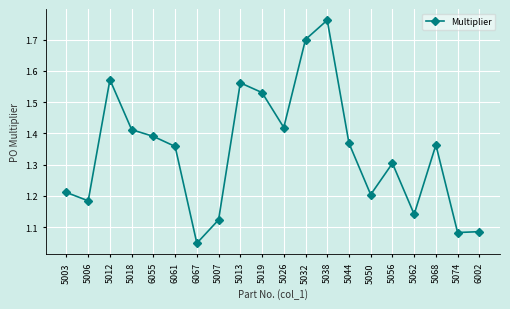

At which category does the data reach its first local valley?

5006